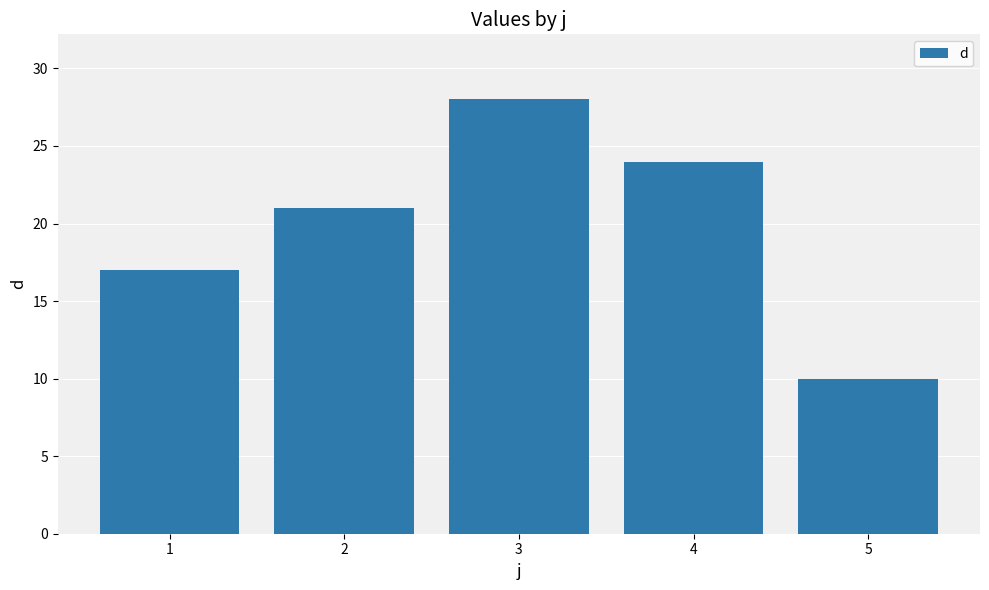

Are the bars horizontal?

No